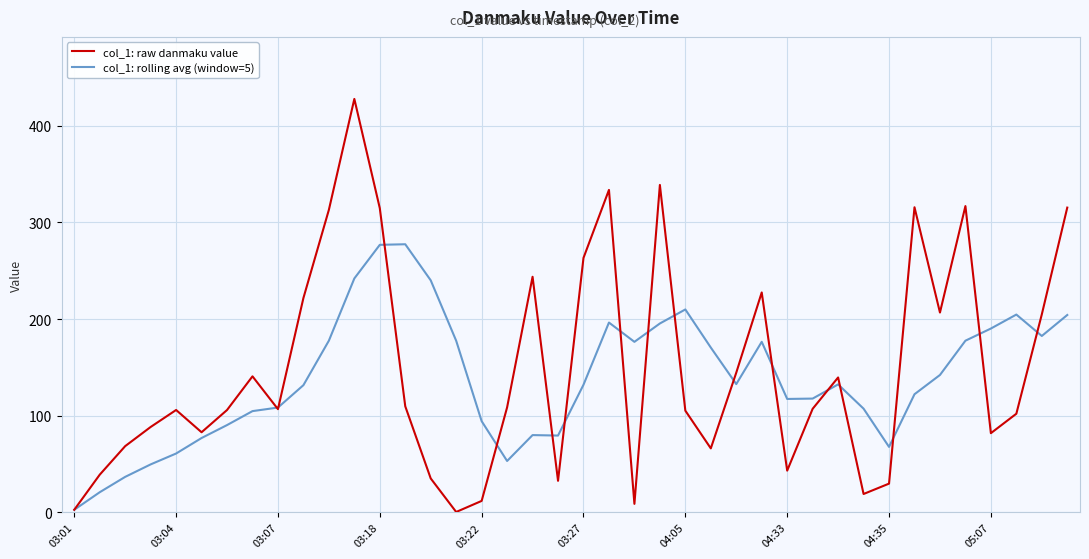

Rank the series by their maximum value, from lowest to highest.

col_1: rolling avg (window=5), col_1: raw danmaku value